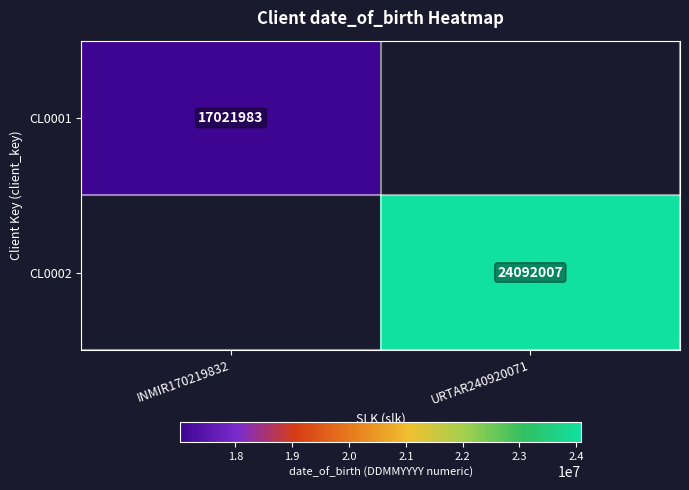

At how many categories does at least one series exceed 17098380?

1